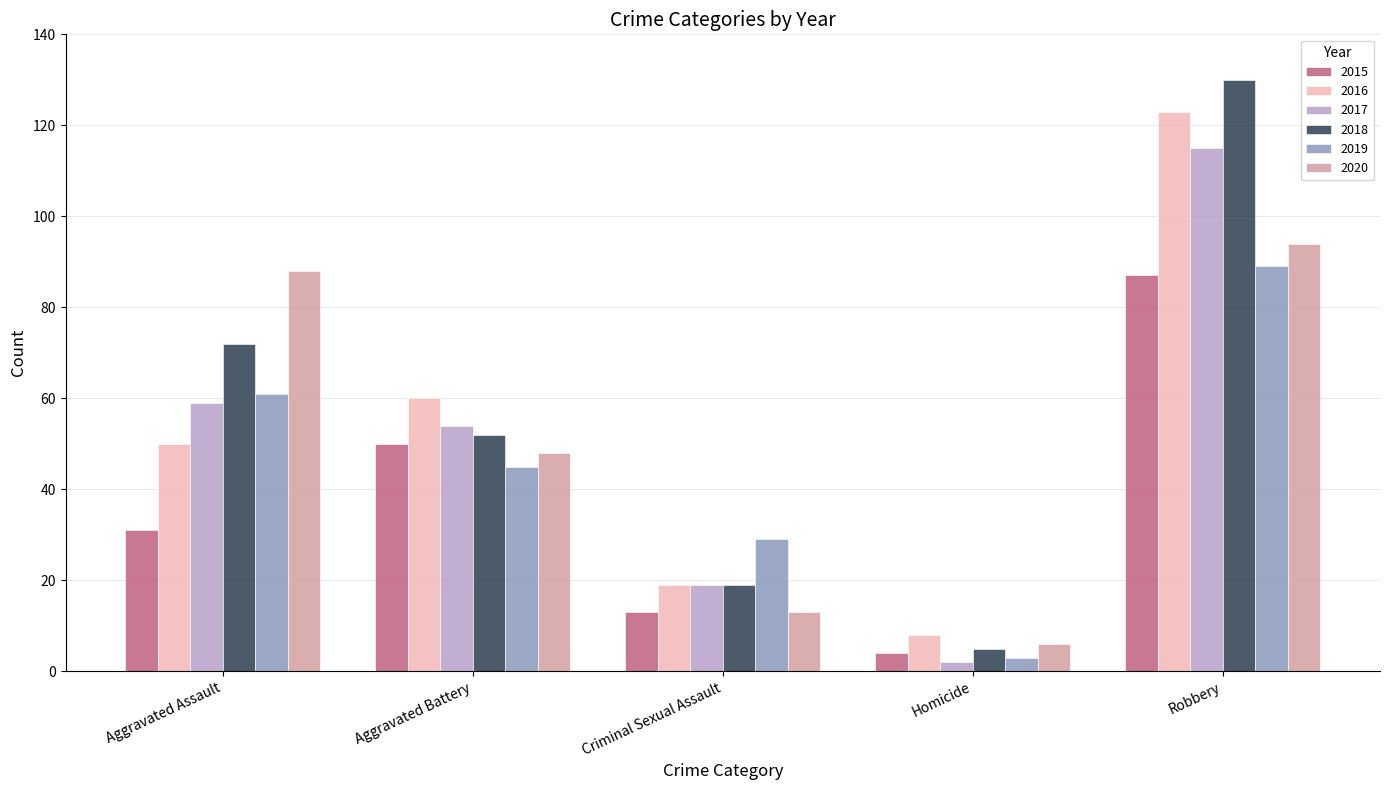

How many data points in 2015 are less than 31?

2